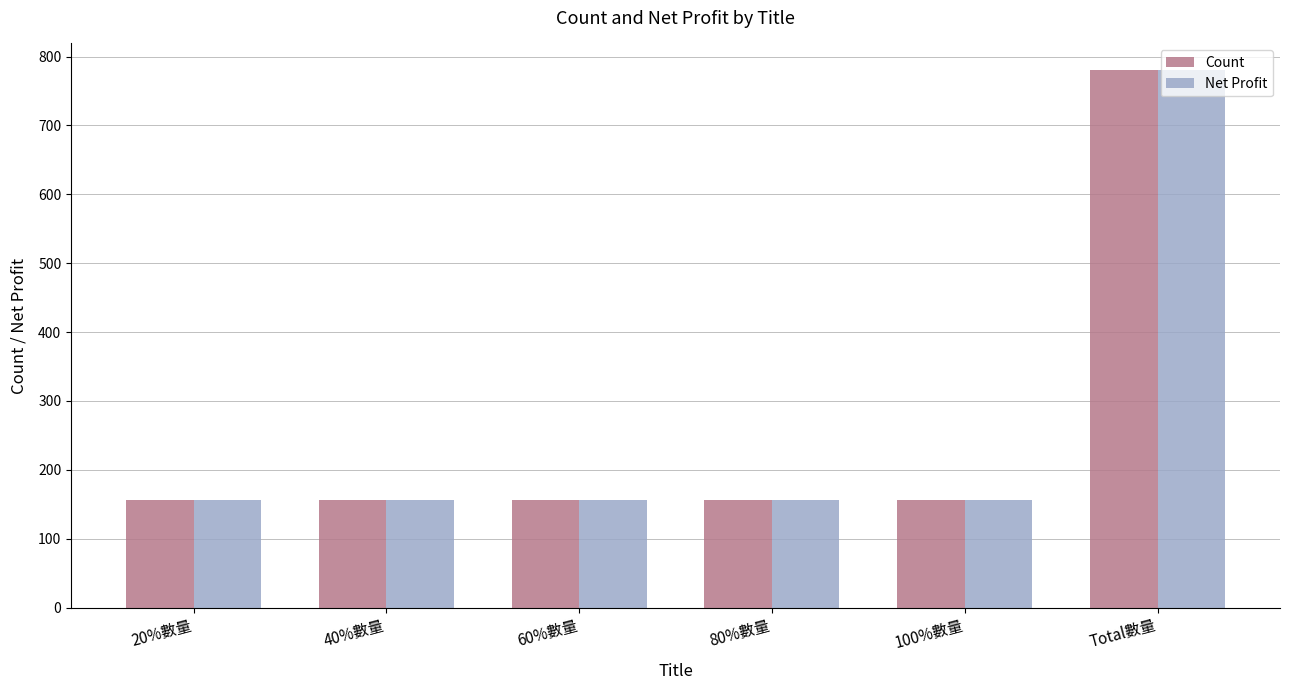

What is the total value across all series at 80%數量?

312